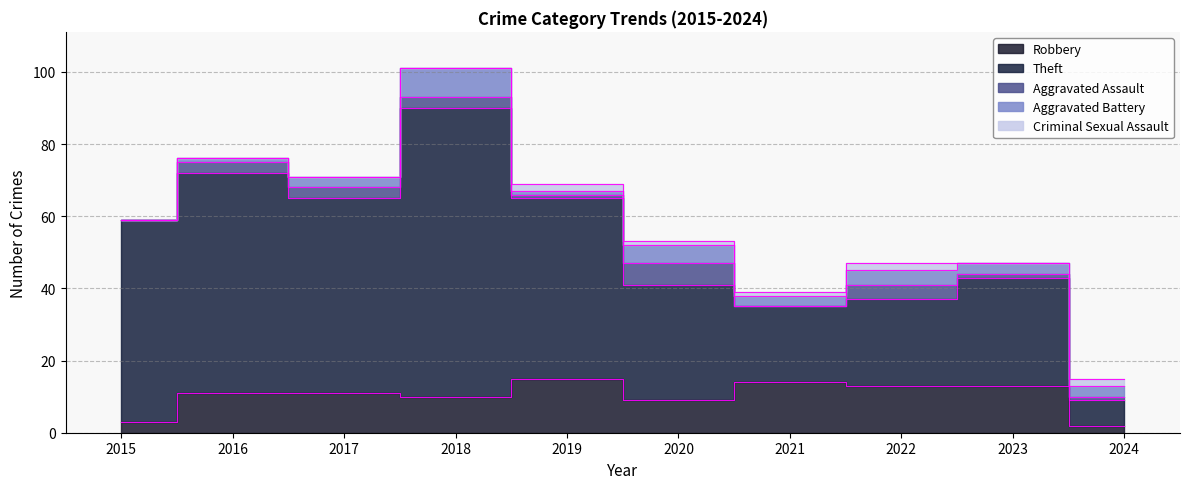

How many Aggravated Battery values are between 1 and 4?

7